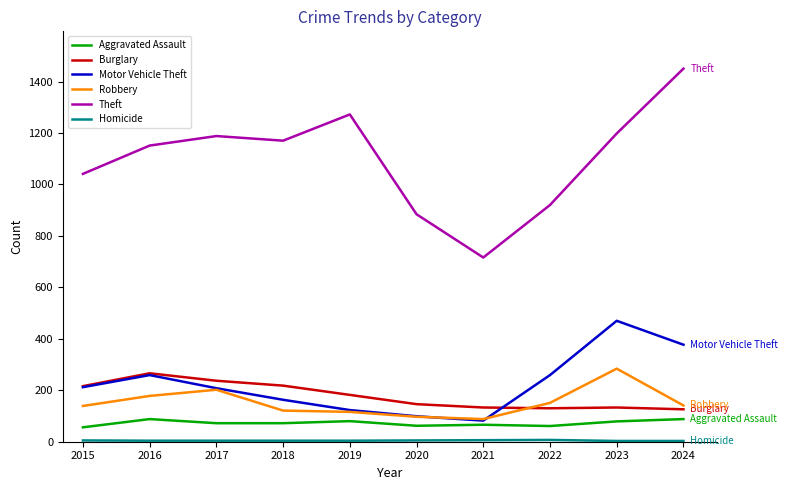

The Aggravated Assault series shows 20 at 2023. True or false?

False